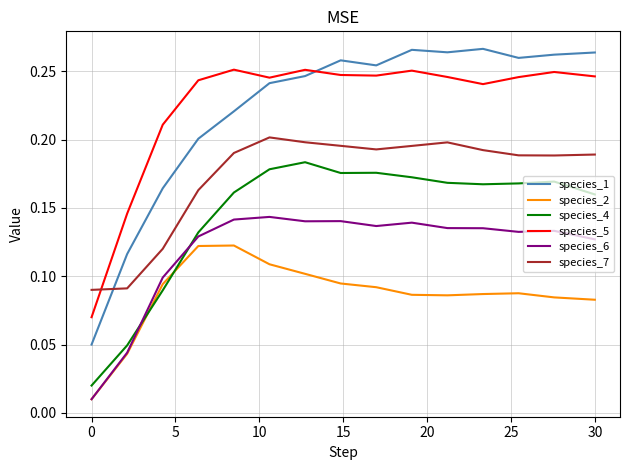

Count the species_1 values in the range 0 to 1.

15